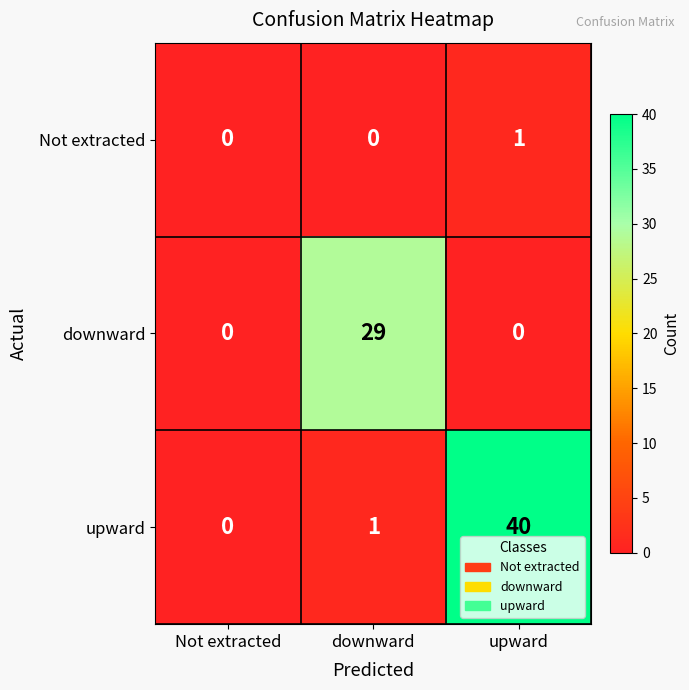

True or false: downward has a value of -17 at Not extracted.

False